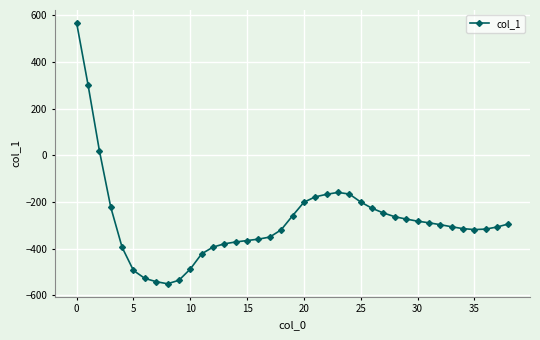

What is the average value?

-279